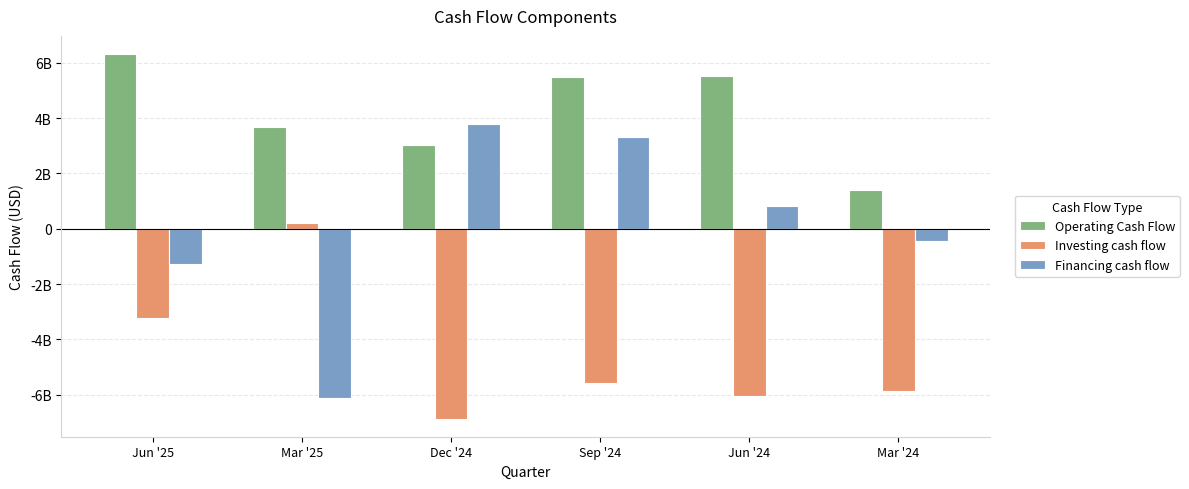

Which series has the largest range (max minus min)?

Operating Cash Flow